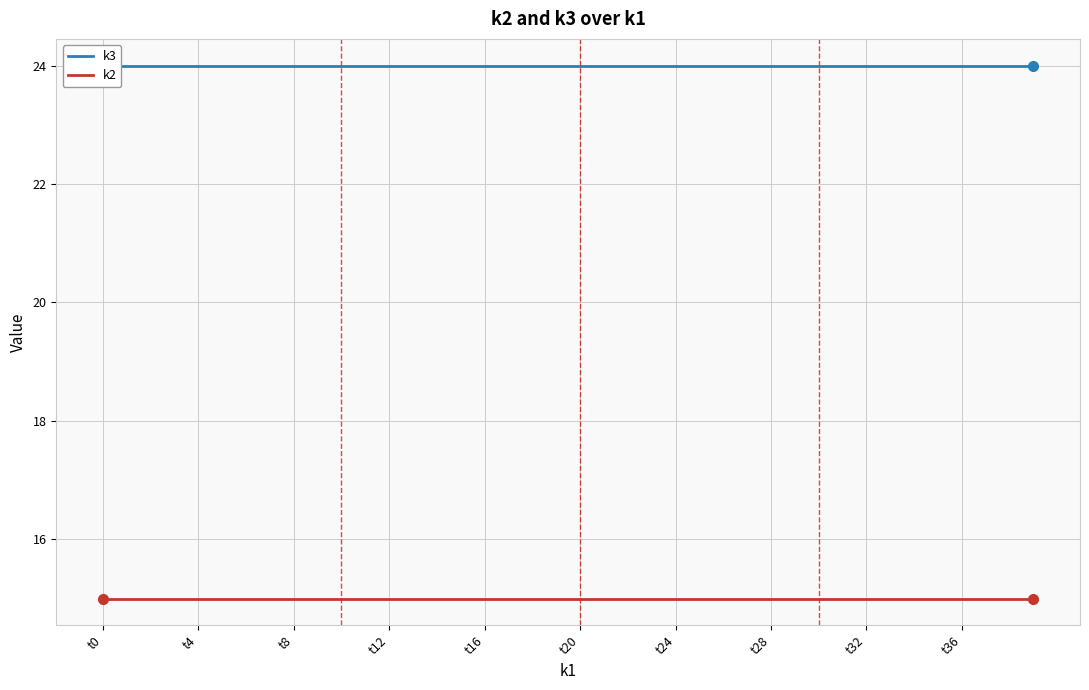

Which series has the largest total across all categories?

k3